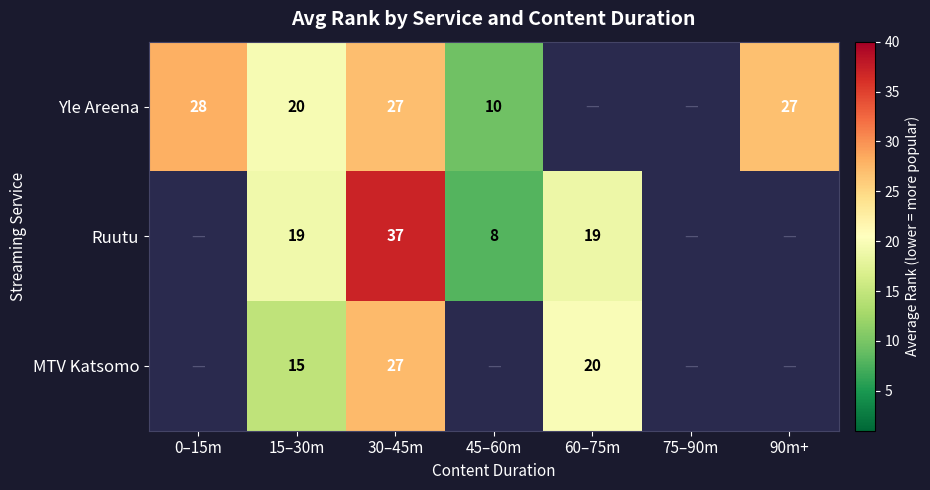

At how many categories does at least one series exceed 20?

3